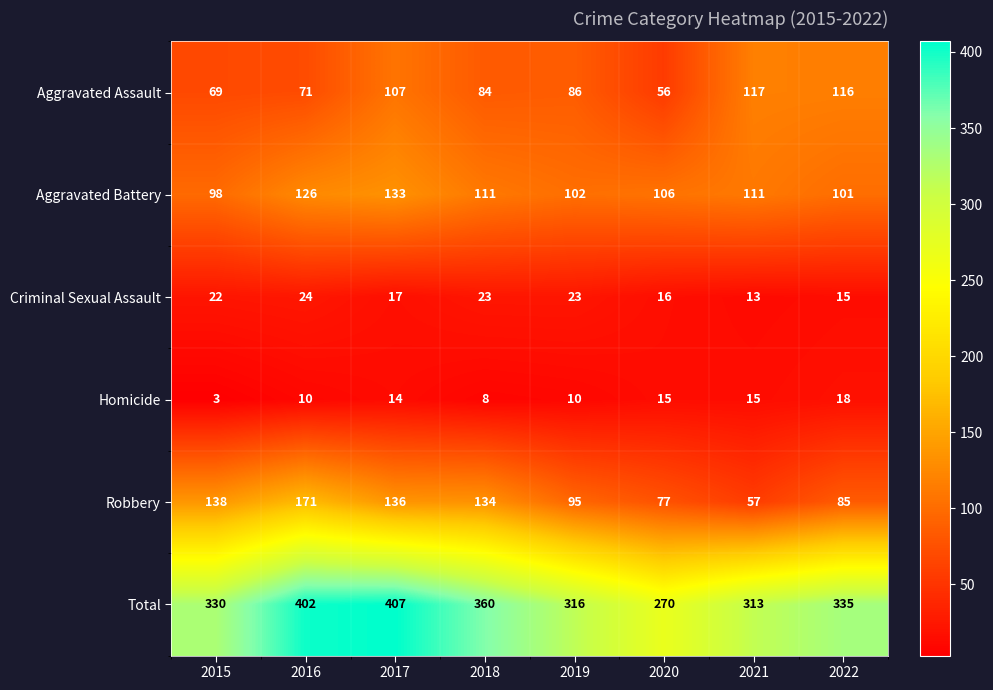

Which category has the lowest value across all series?

2015